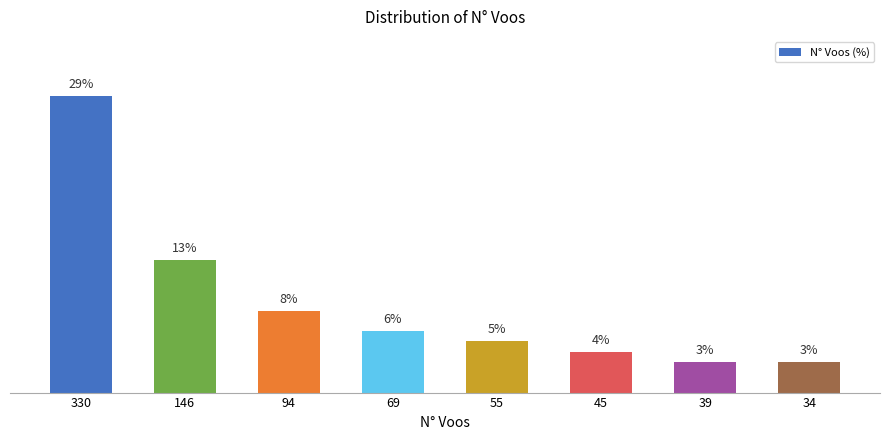

Count the number of categories in the chart.

8